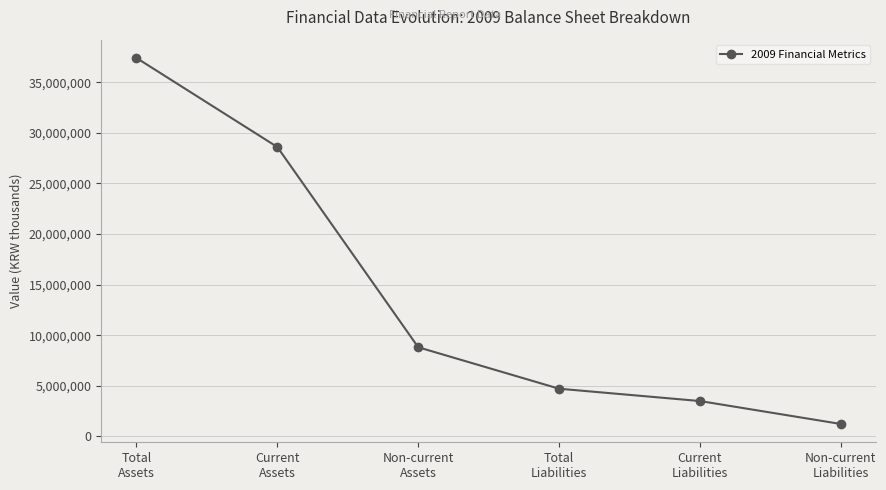

What is the greatest value displayed?

37408773